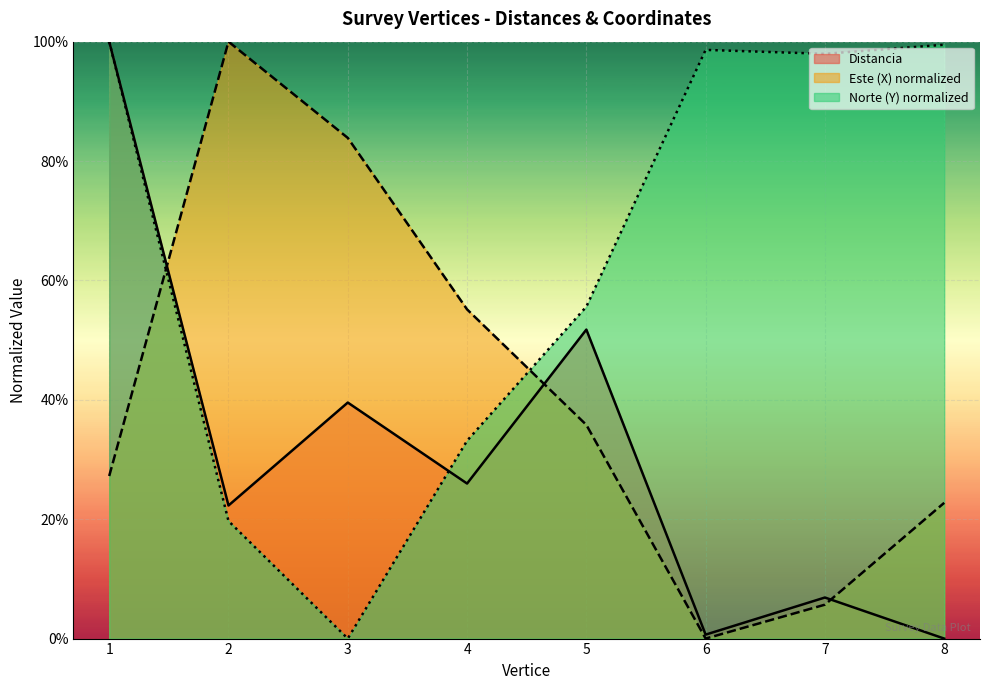

How many data points in Norte (Y) are above 0?

7